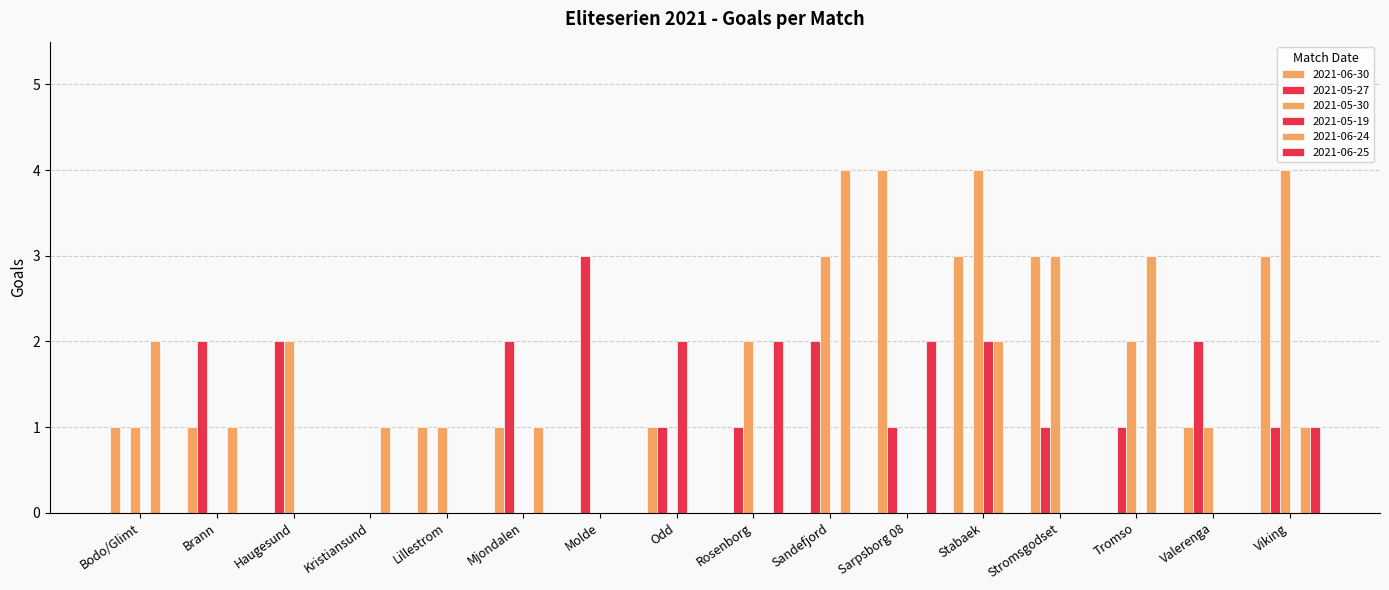

What is the difference between the second highest and minimum values in the 2021-05-19 series?

2